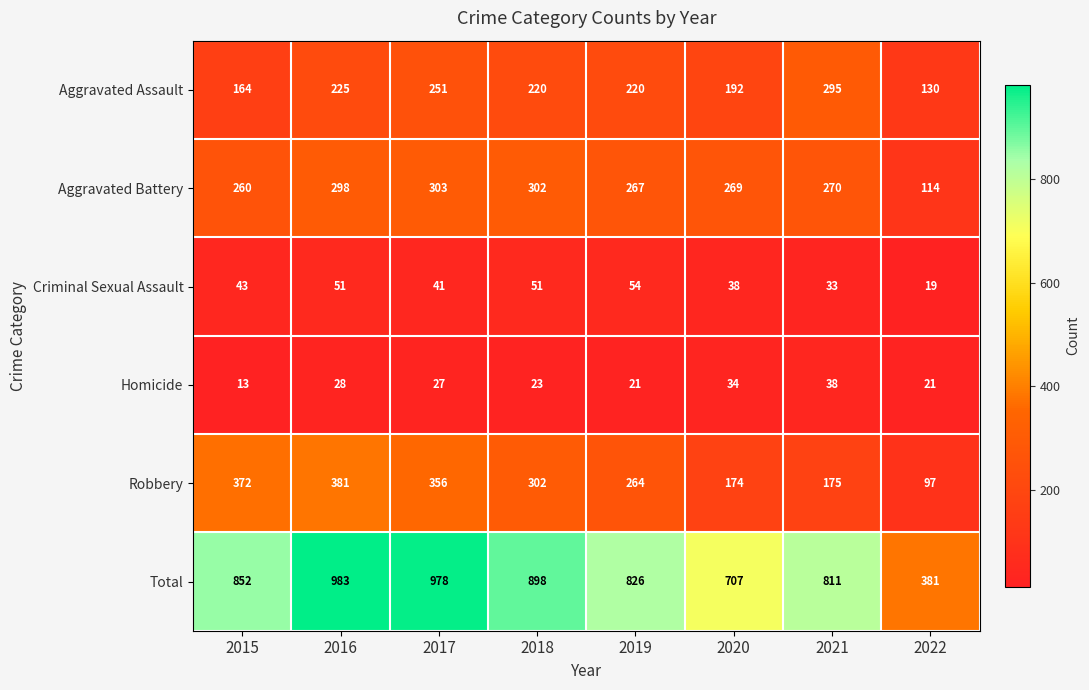

What is the total value across all series at 2018?

1796